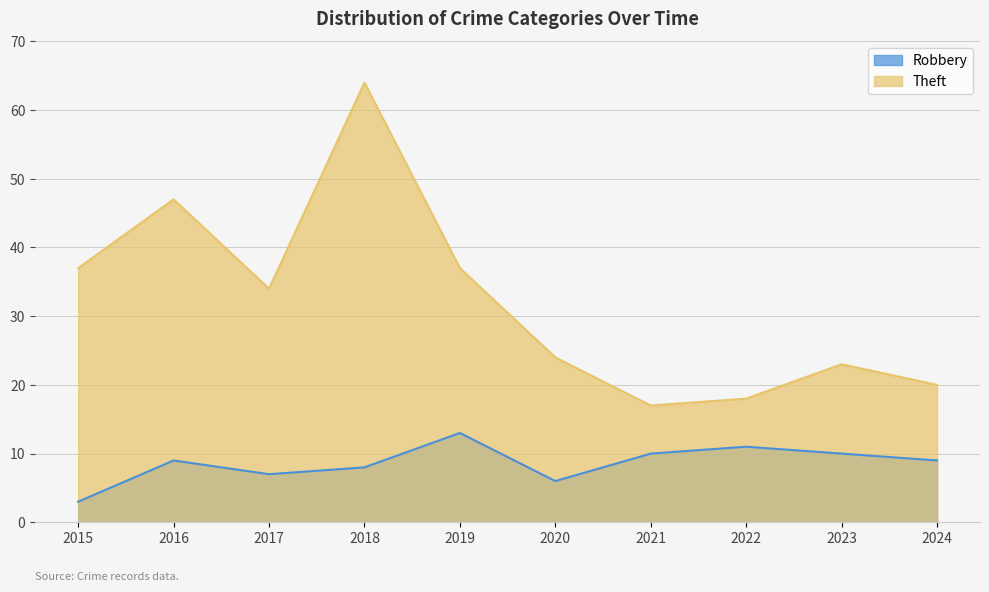

Rank the series at 2015 from lowest to highest value.

Robbery, Theft